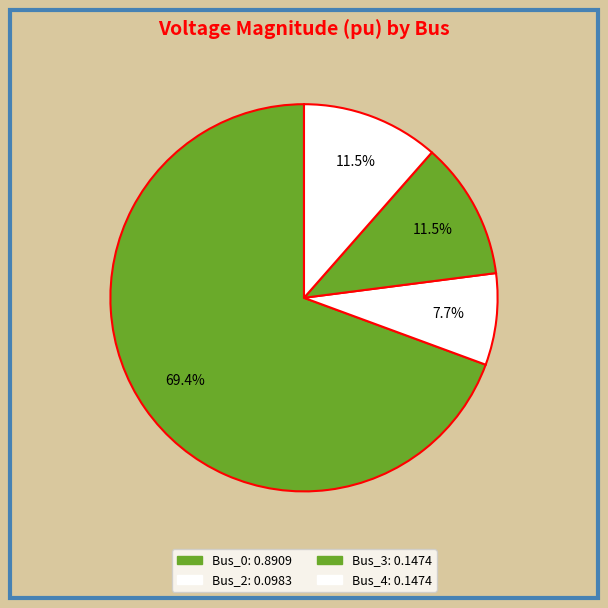

What percentage is NOT represented by Bus_0?

30.6%